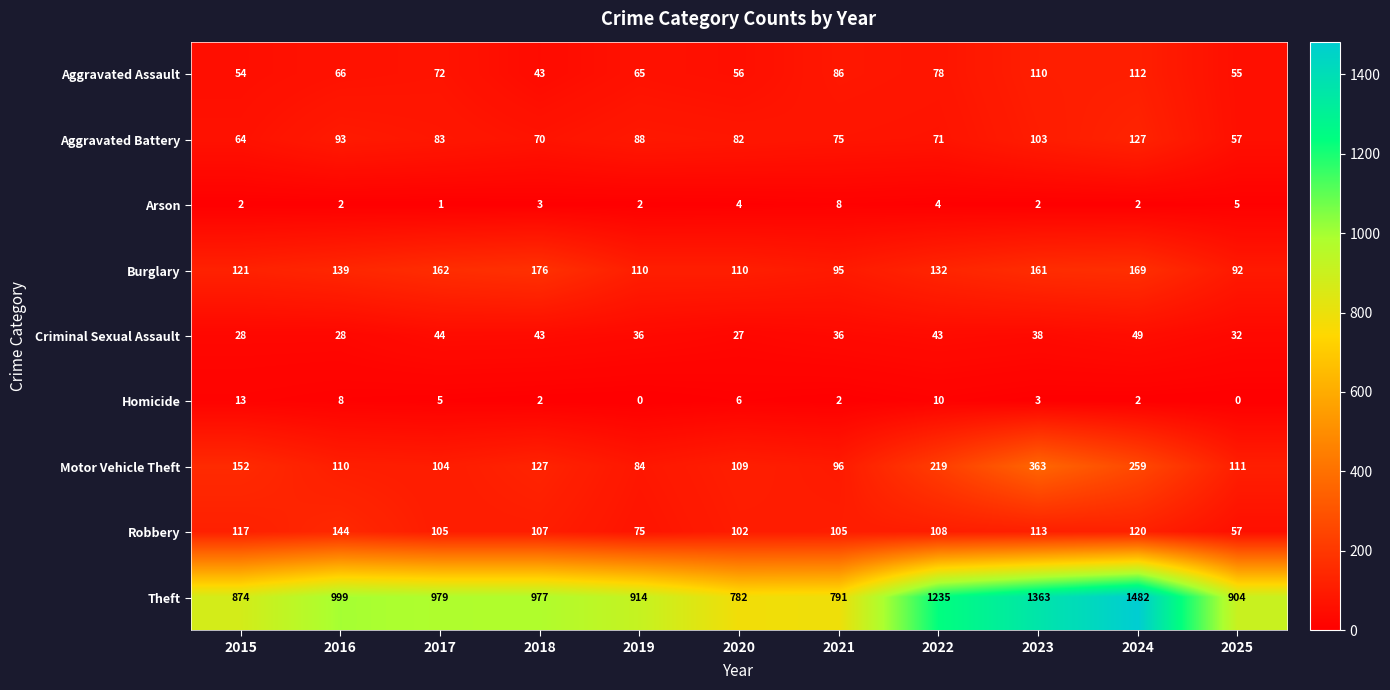

Between 2018 and 2024, which series saw the biggest shift?

Theft